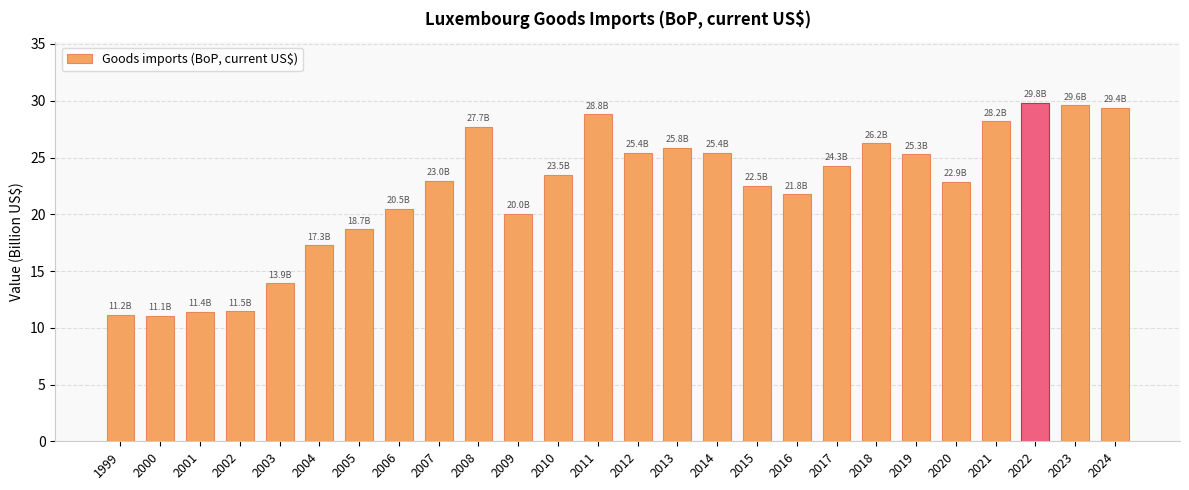

What is the maximum value shown in the chart?

29.8